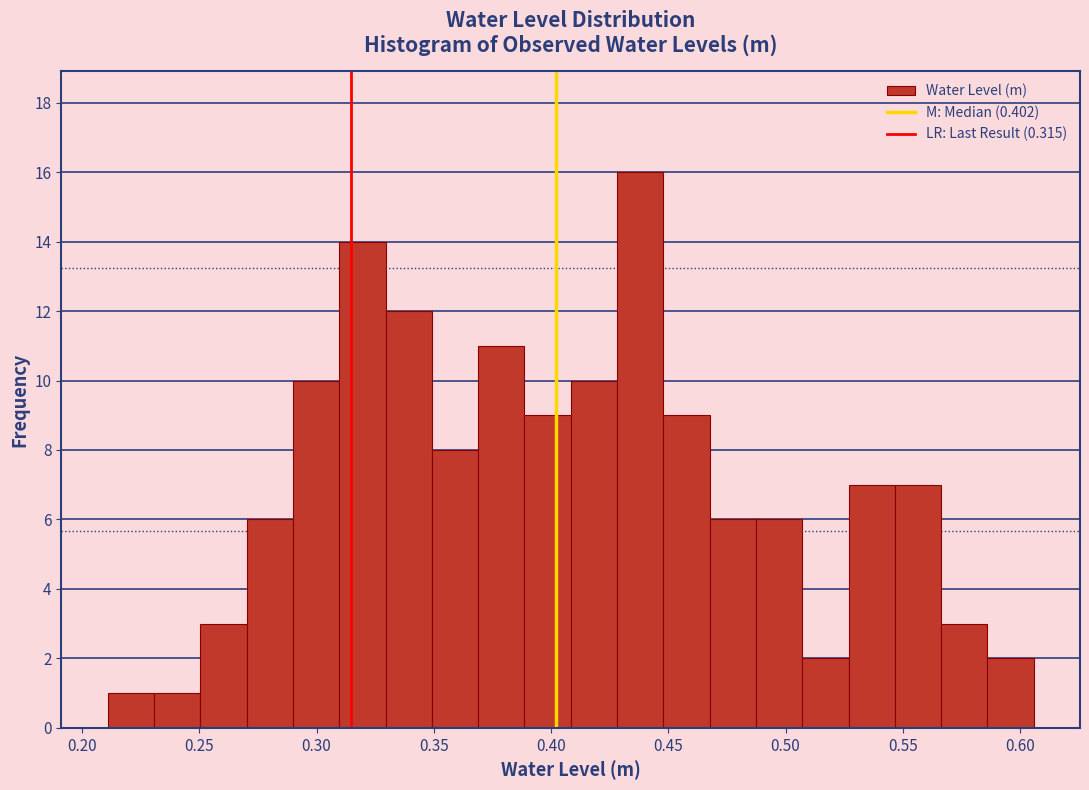

Around what value on the x-axis is the tallest bar? Give the approximate position of its centre, as read against the axis.

0.440